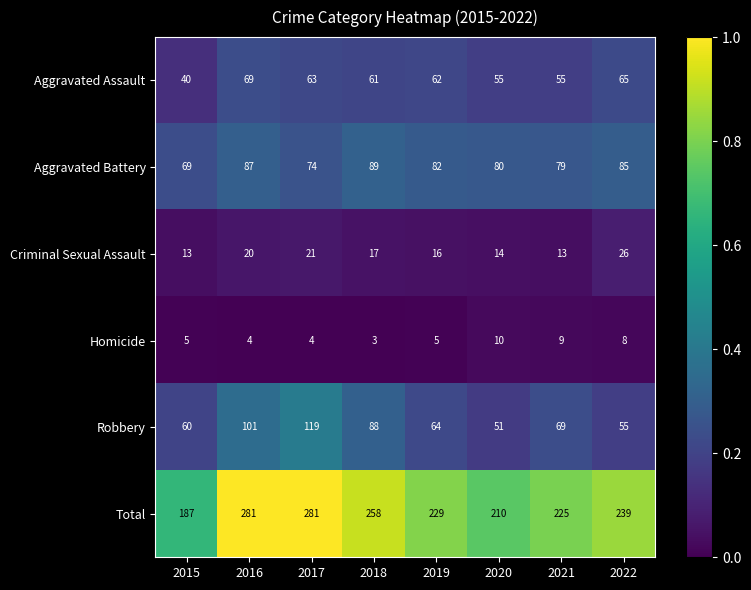

Rank the series by their maximum value, from highest to lowest.

Total, Robbery, Aggravated Battery, Aggravated Assault, Criminal Sexual Assault, Homicide